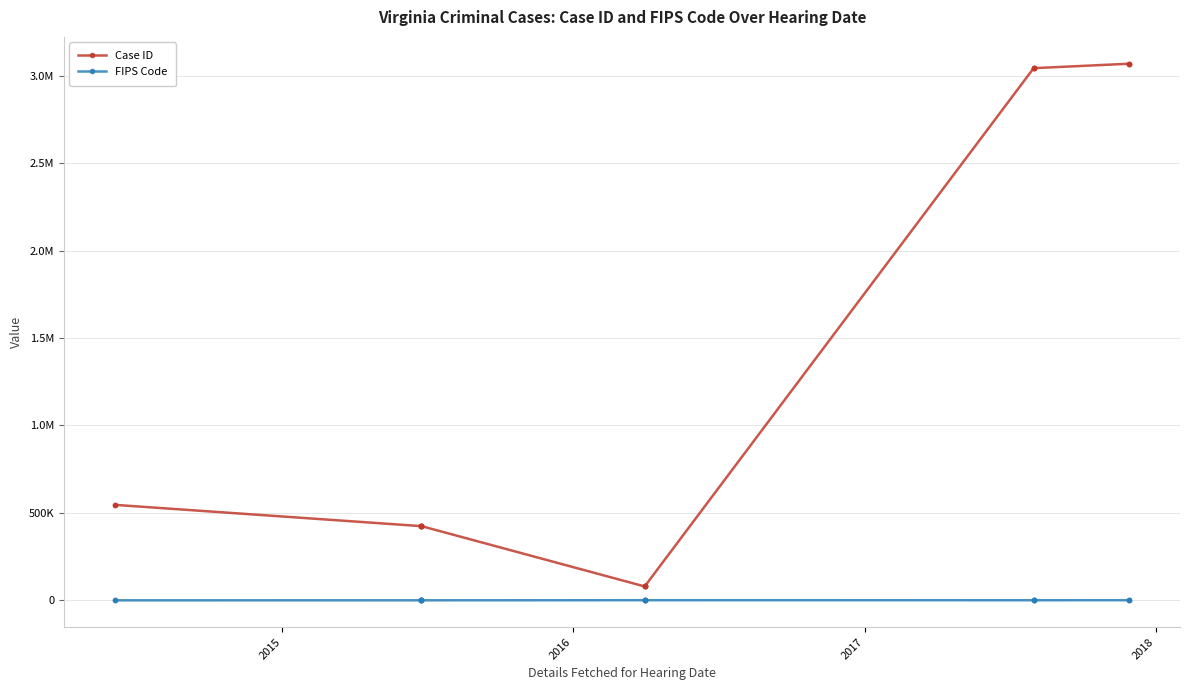

Does the chart display data point markers on the line(s)?

Yes